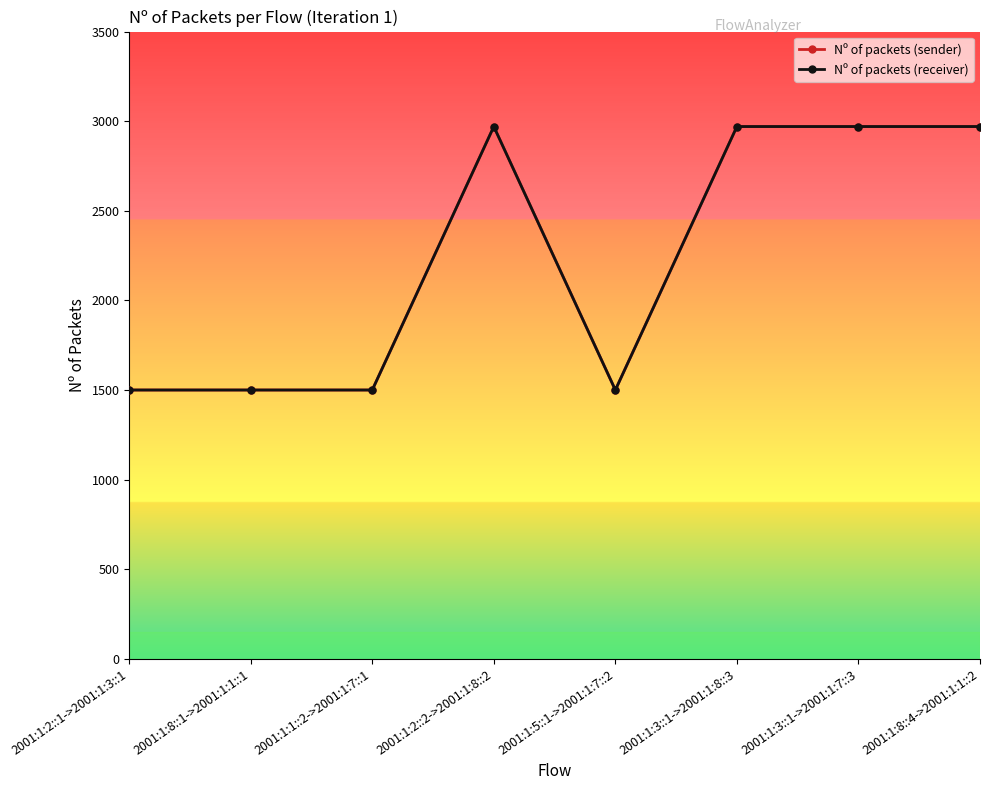

Rank the categories by Nº of packets (sender) value from lowest to highest.

2001:1:2::1->2001:1:3::1, 2001:1:8::1->2001:1:1::1, 2001:1:1::2->2001:1:7::1, 2001:1:5::1->2001:1:7::2, 2001:1:2::2->2001:1:8::2, 2001:1:3::1->2001:1:8::3, 2001:1:3::1->2001:1:7::3, 2001:1:8::4->2001:1:1::2